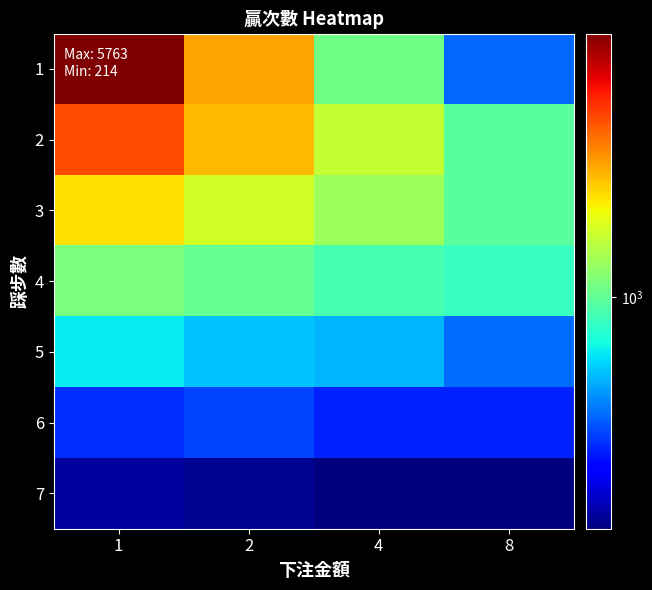

Which has a higher value, 2 or 4?

2